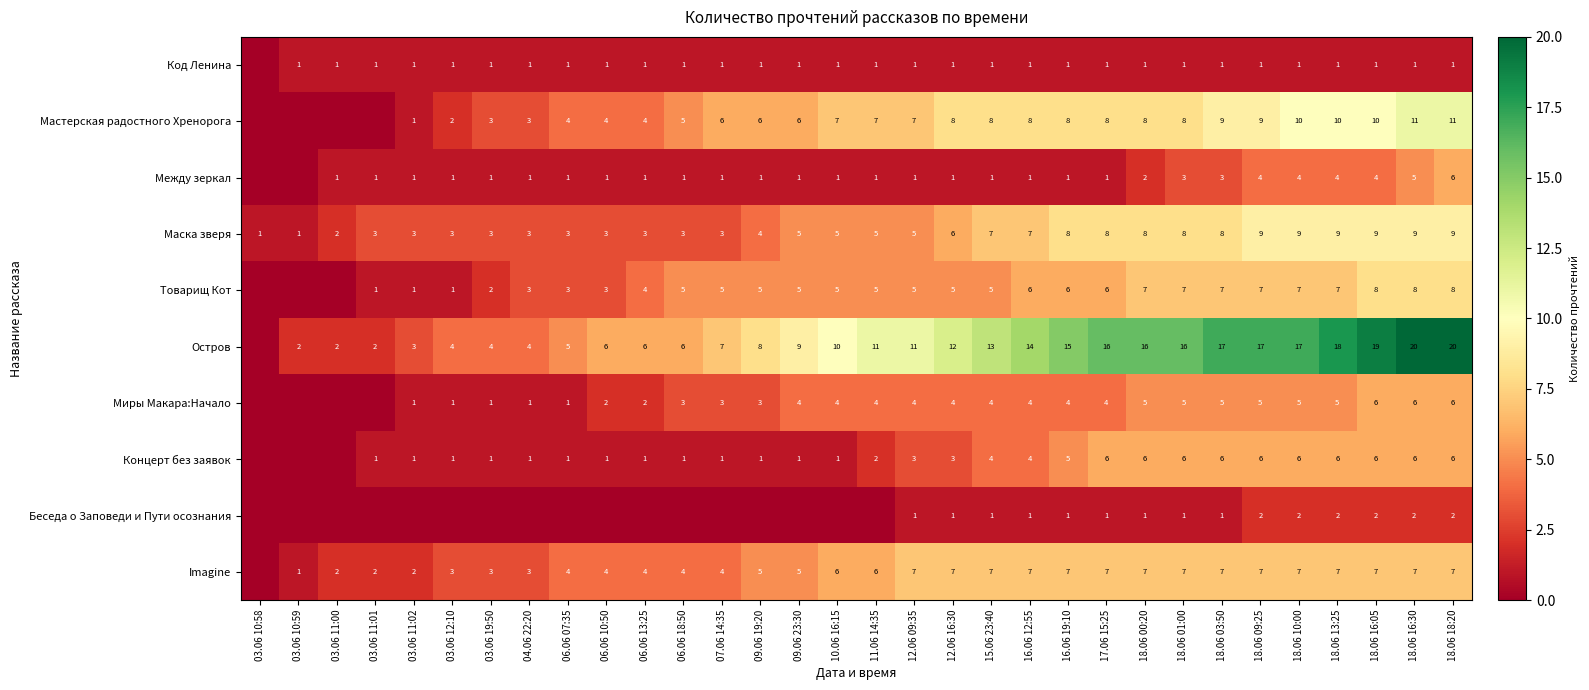

The Imagine series shows 4 at 06.06 10:50. True or false?

True